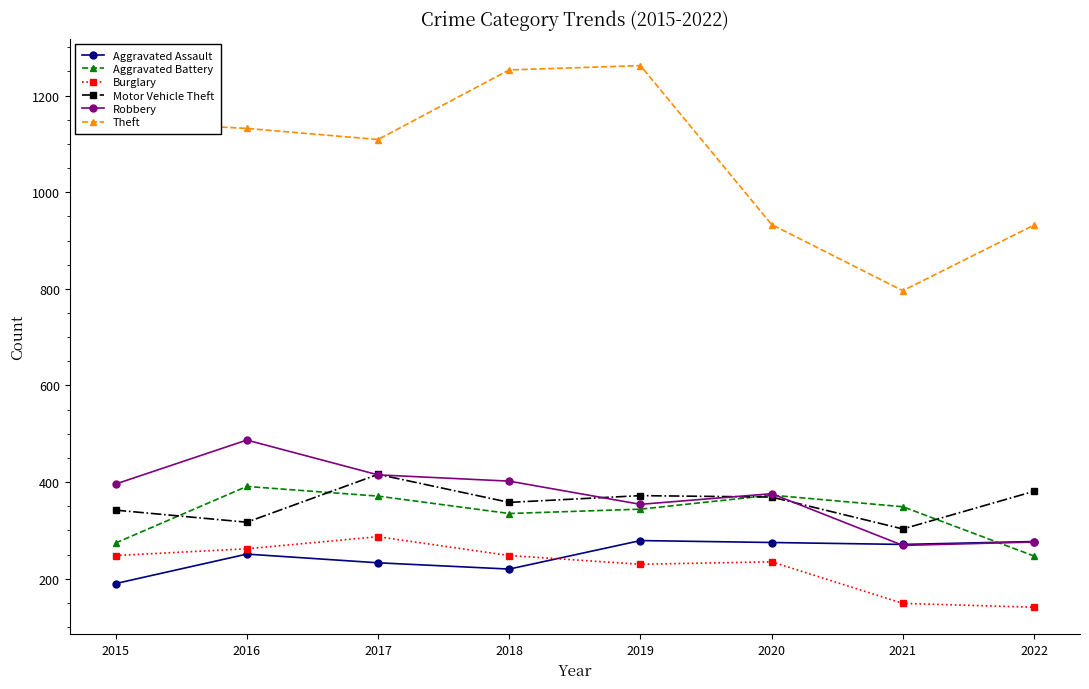

Where do Robbery and Aggravated Assault first cross each other?

2020 and 2021